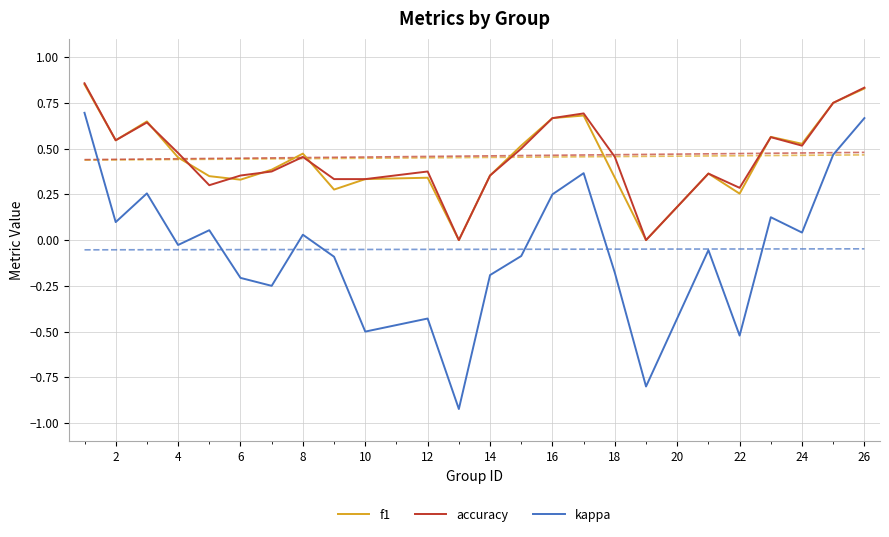

What is the smallest value displayed?

-0.9